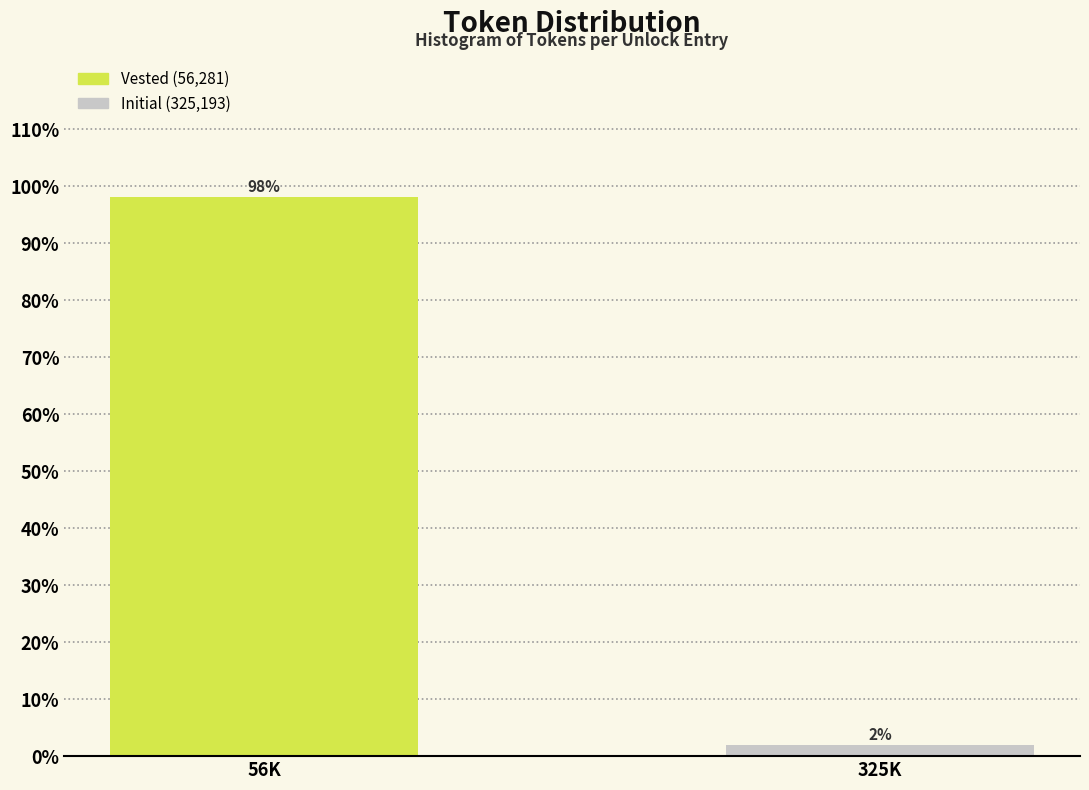

Is it true that the value at 56K is 46.9?

False